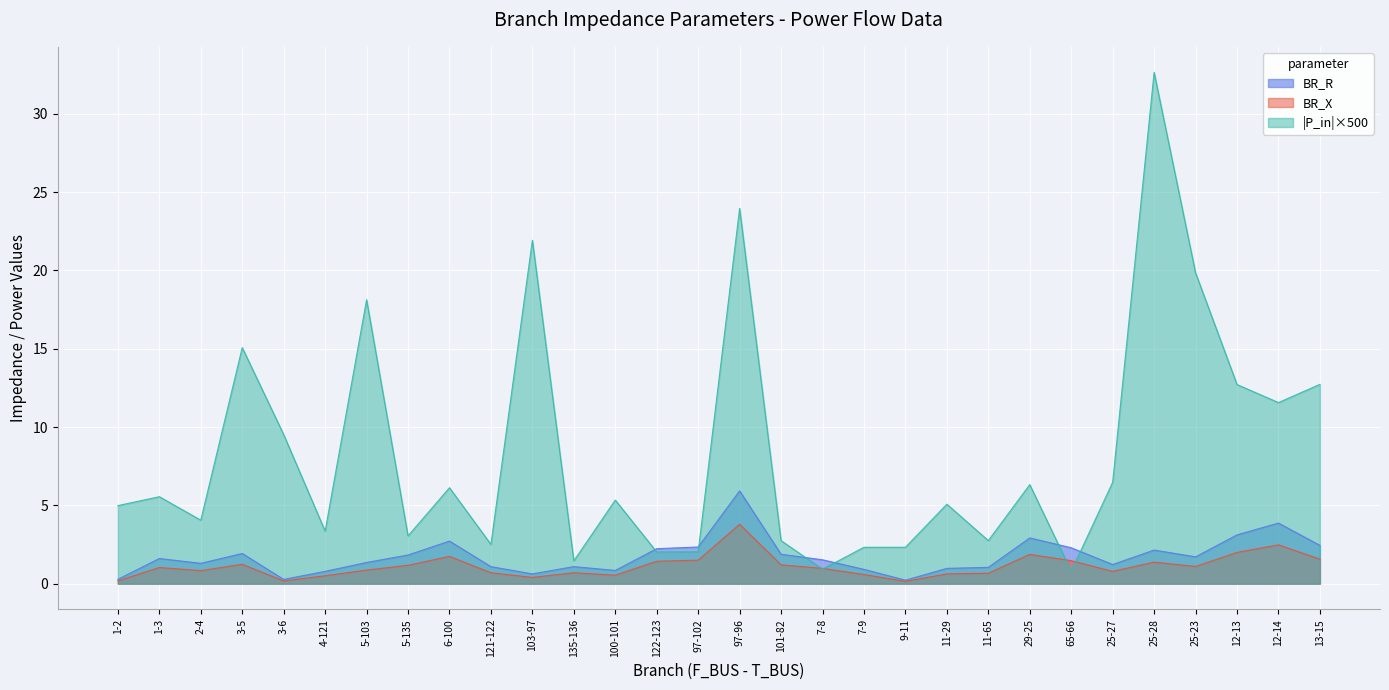

What position from the right is 12-13?

3